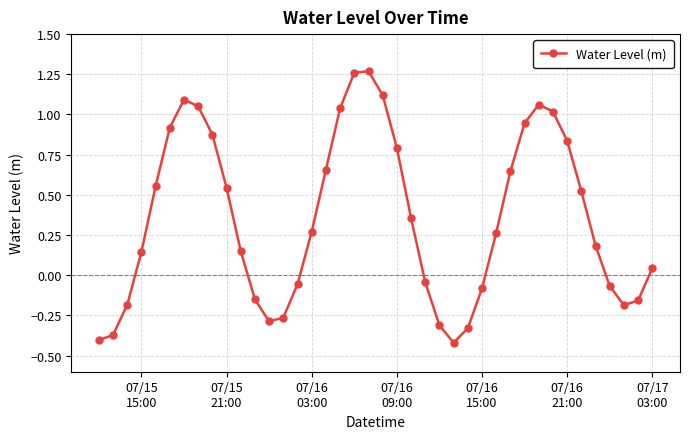

What is the difference between the second highest and second lowest values?

1.7